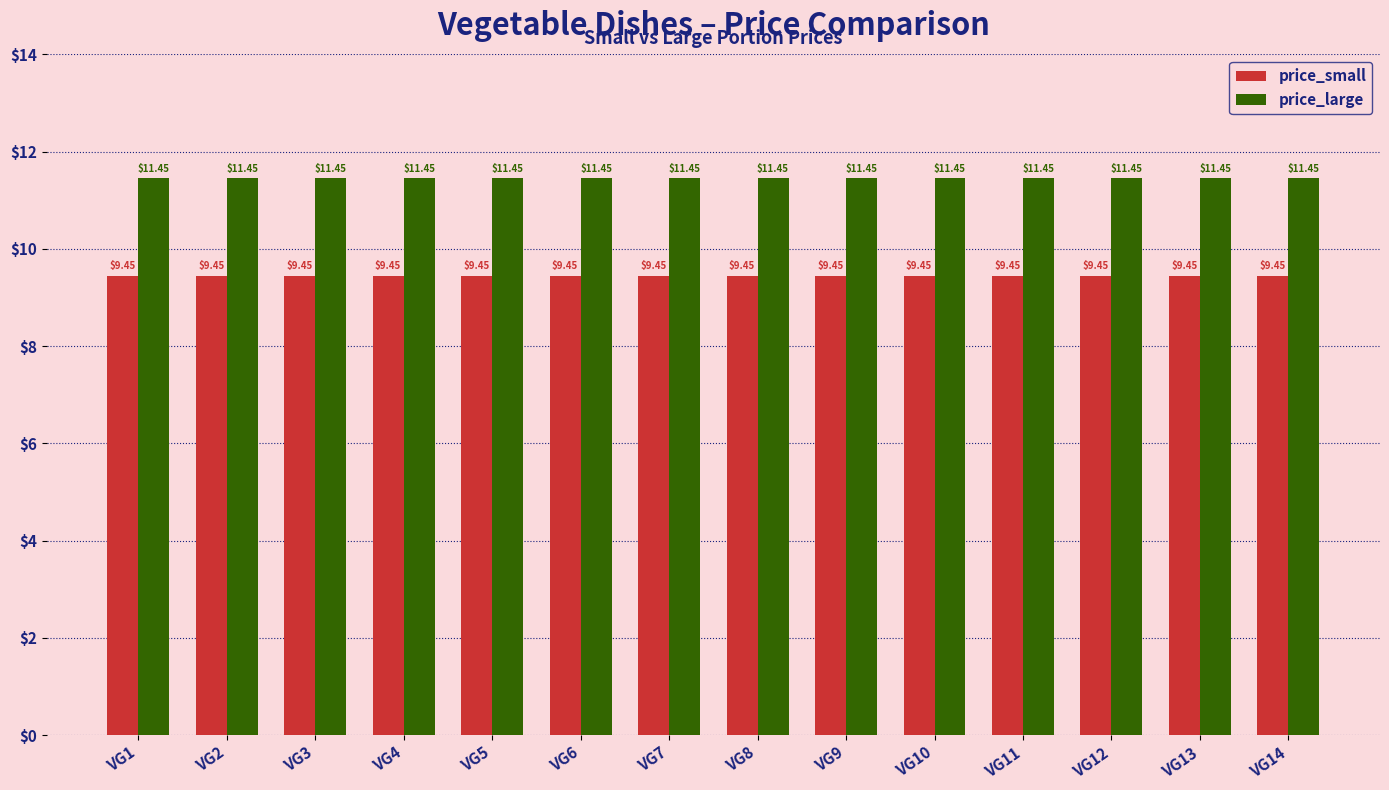

How many series are shown in this chart?

2